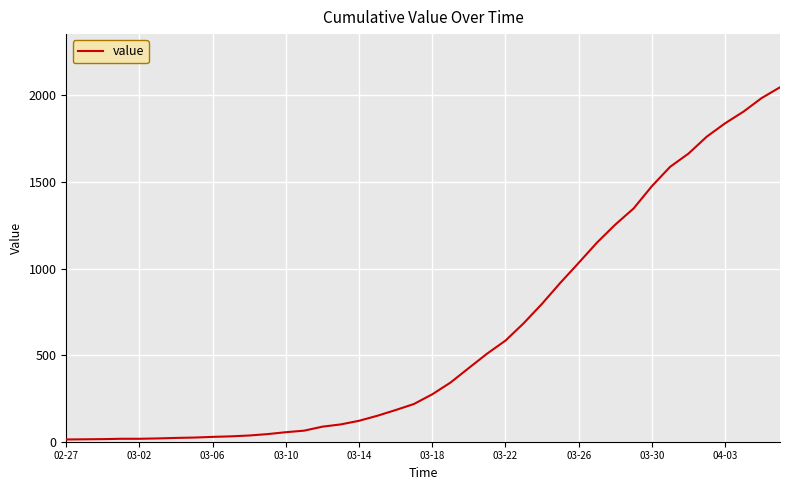

What is the difference between the maximum and minimum values?

2034